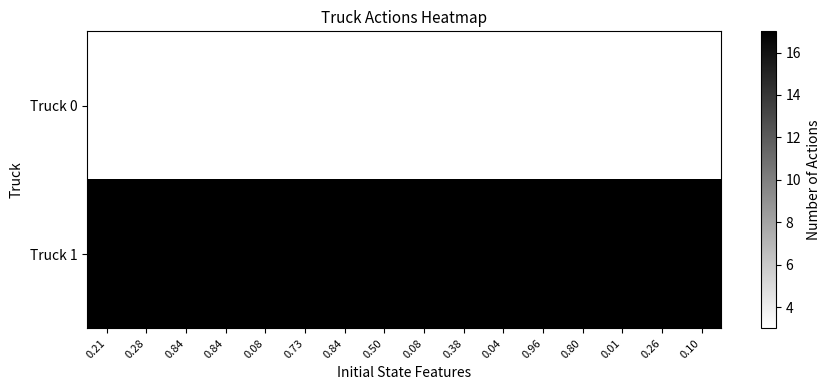

What is the difference between the highest and lowest values at 0.08?

14